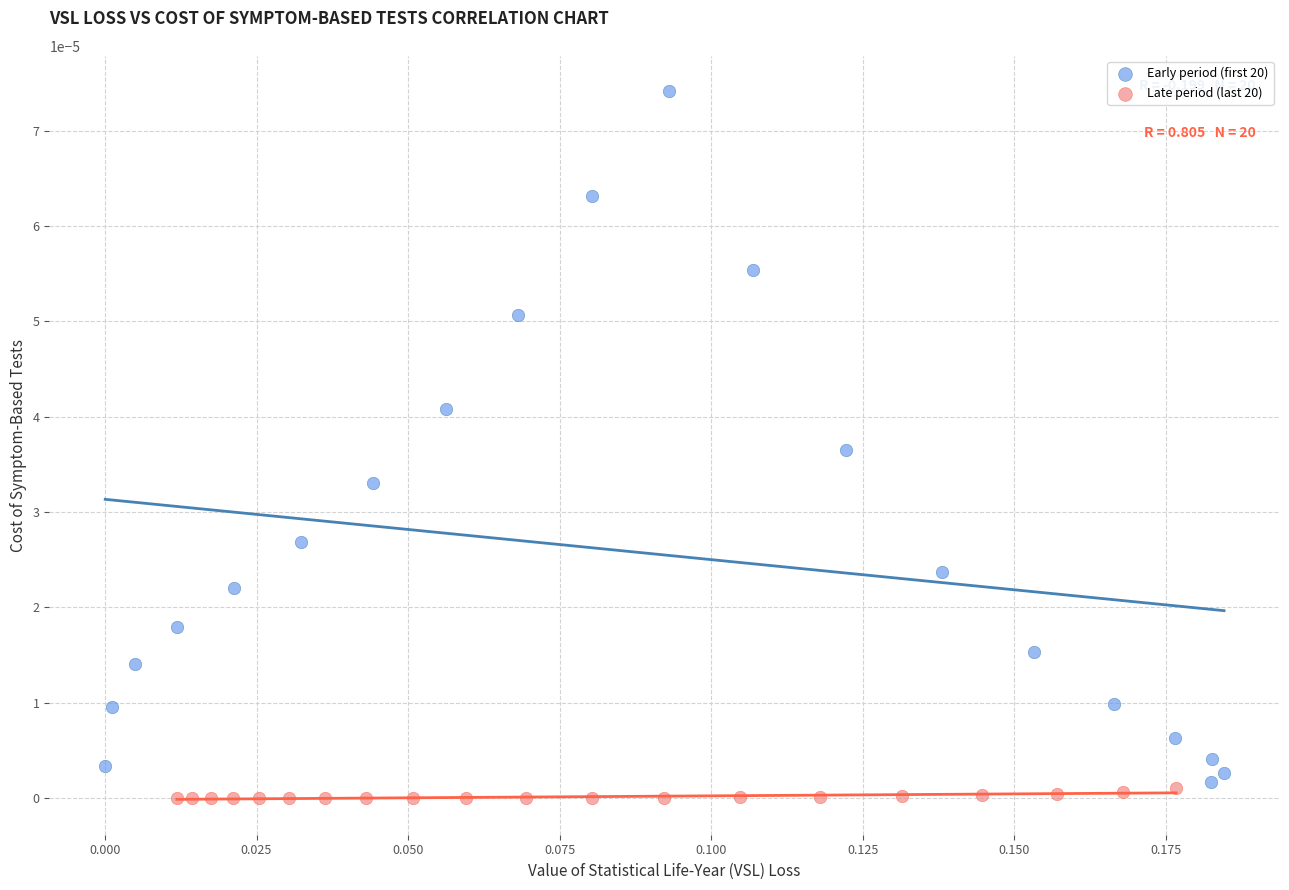

What are all the series names shown in the legend?

Early period (first 20), Late period (last 20)